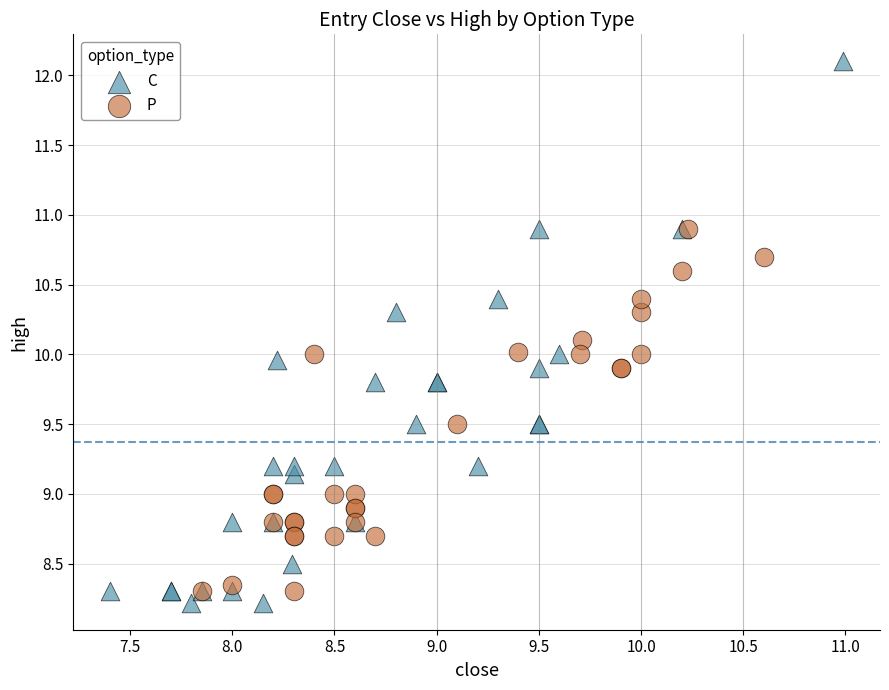

Which series reaches the maximum Y coordinate?

C